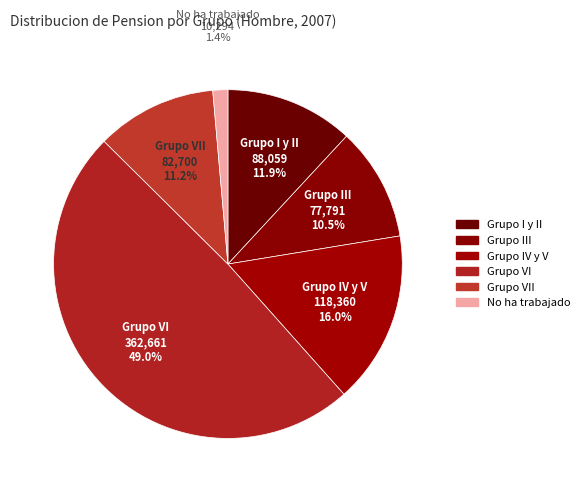

What is the smallest slice in the pie chart?

No ha trabajado